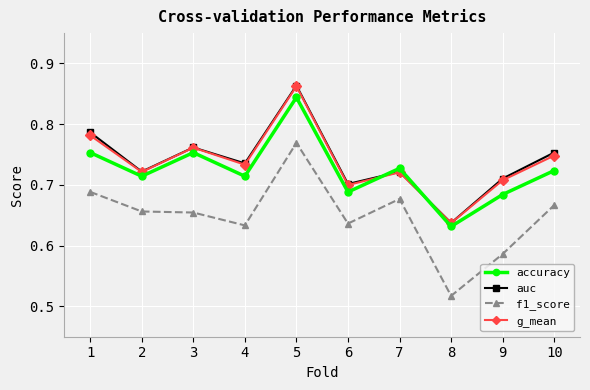

True or false: g_mean has more than 0 points higher than both neighbors.

True